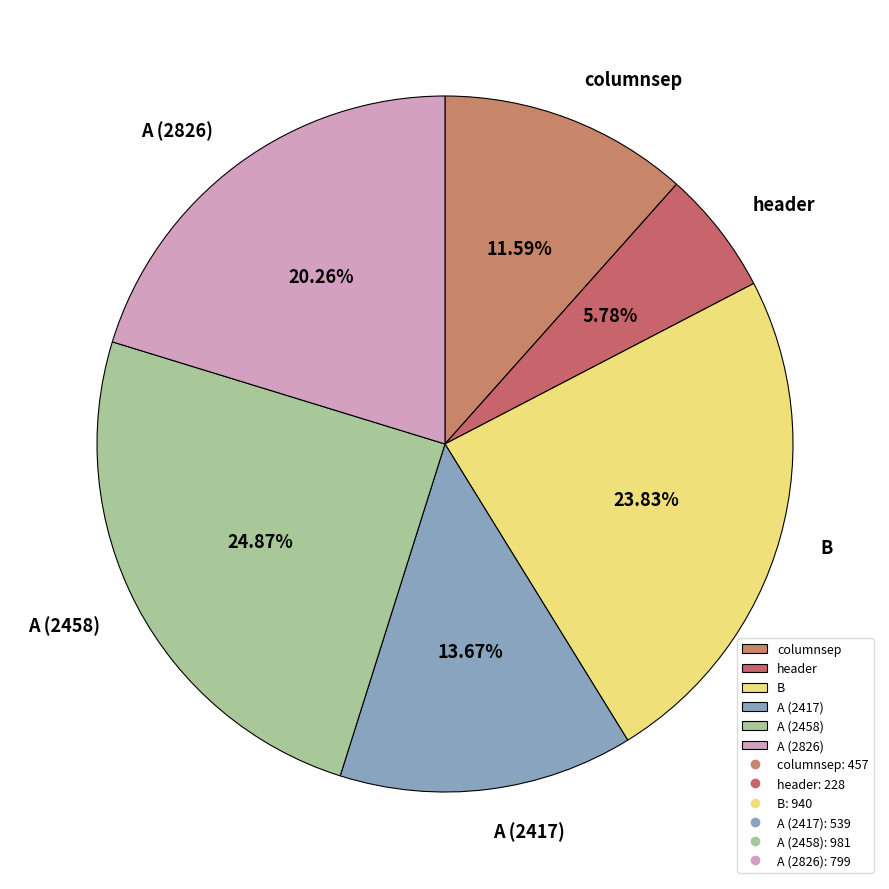

Which category has the biggest portion of the pie?

A (2458)